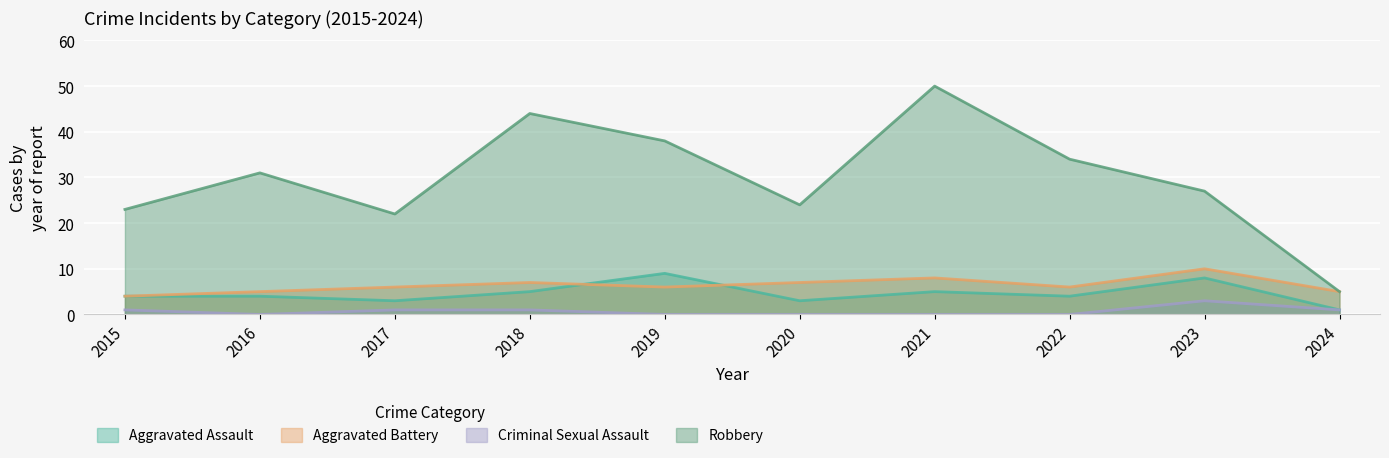

Where is the first local maximum for Aggravated Assault?

2019